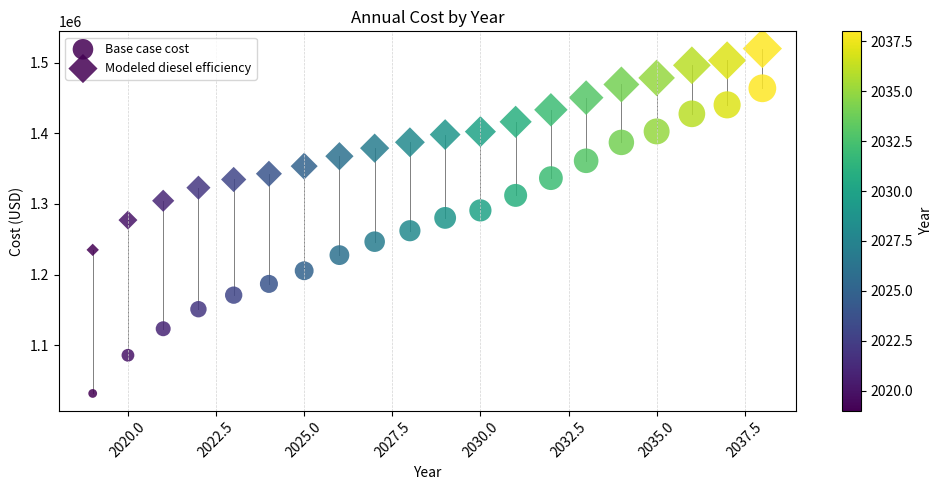

How many data points are displayed?

40